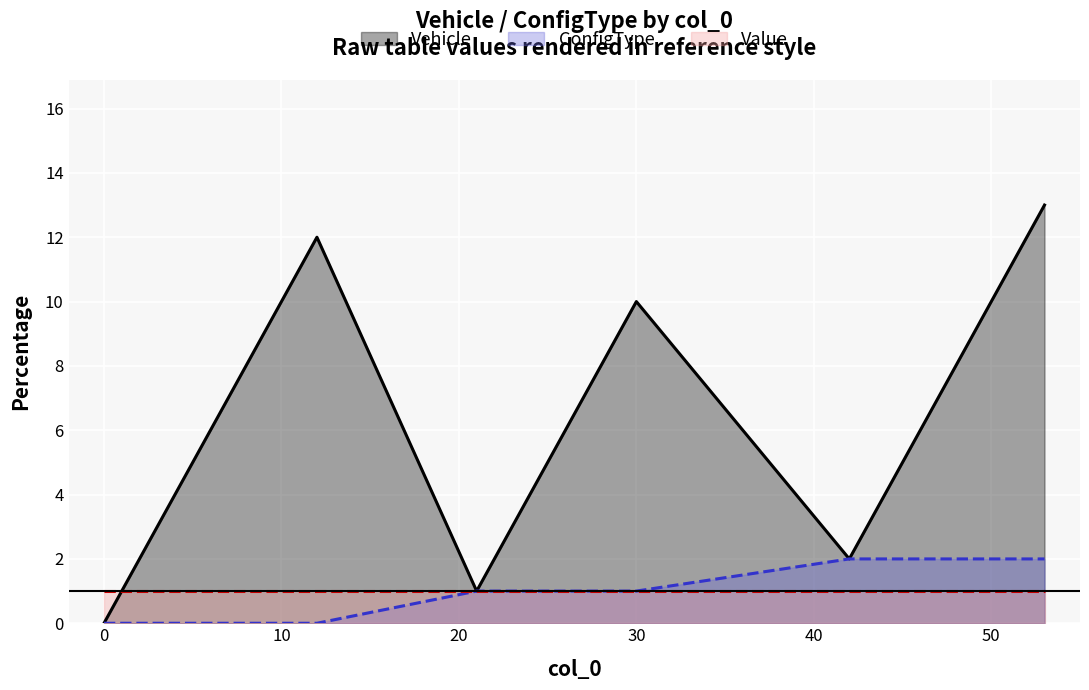

What is the maximum value shown in the chart?

13